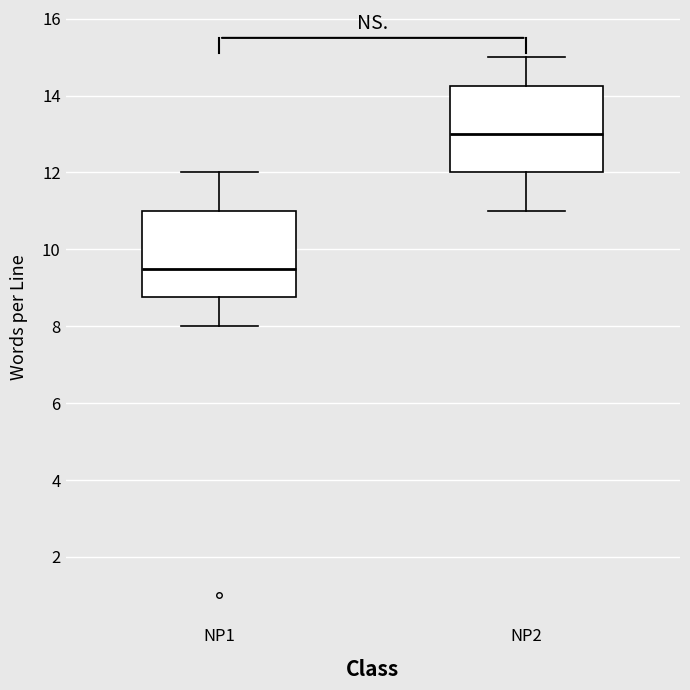

Reading left to right, read every box against the y-axis: the position of its median line, the range the box covers, and the ends of its whiskers. The values are not printed on the chart, so give them approximately, as read against the axis.

NP1: median 9.6, box 8.8 to 11.0, whiskers 8.0 to 12.0
NP2: median 13.0, box 12.0 to 14.2, whiskers 11.0 to 15.0